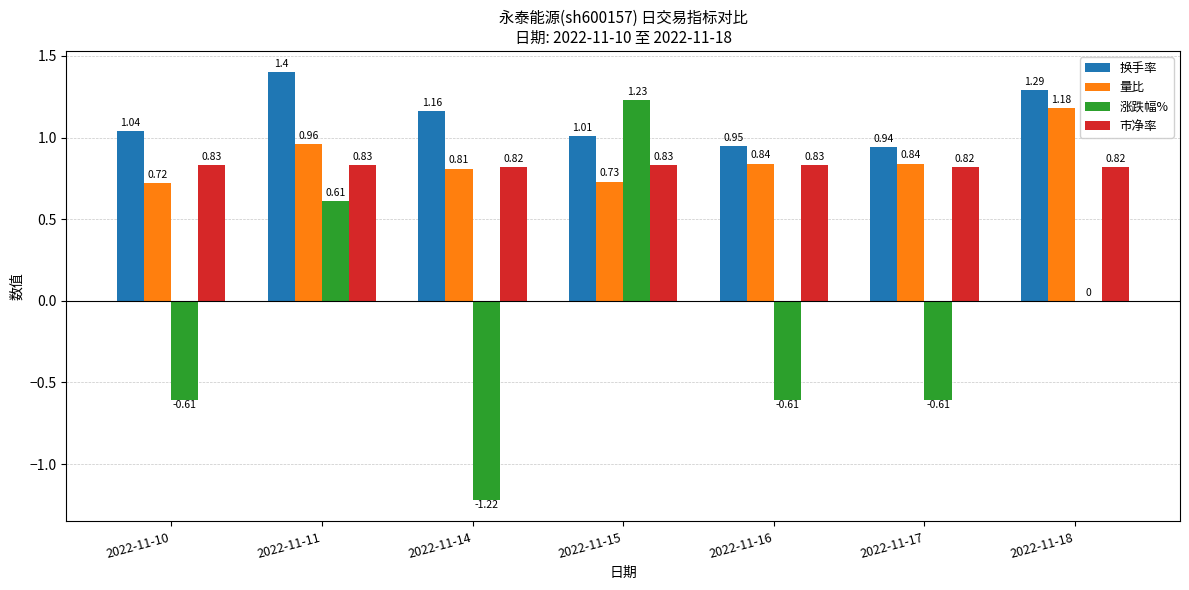

What is the sum of all 量比 values?

6.1